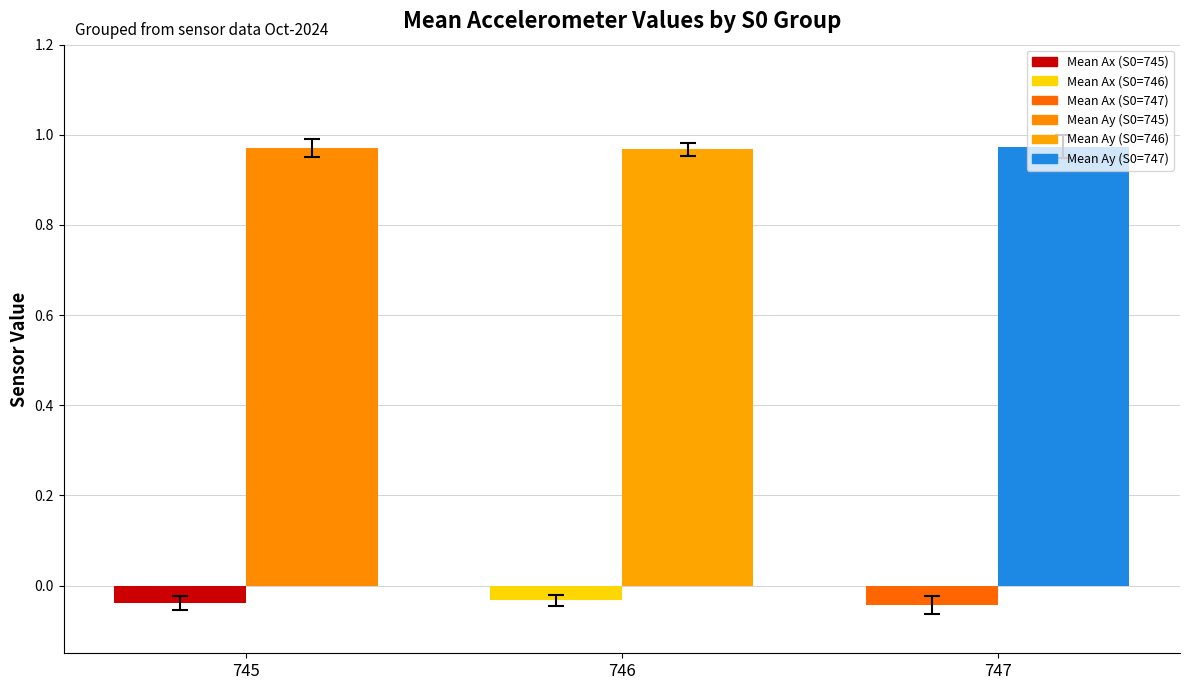

What is the total value across all series at 746?

0.9